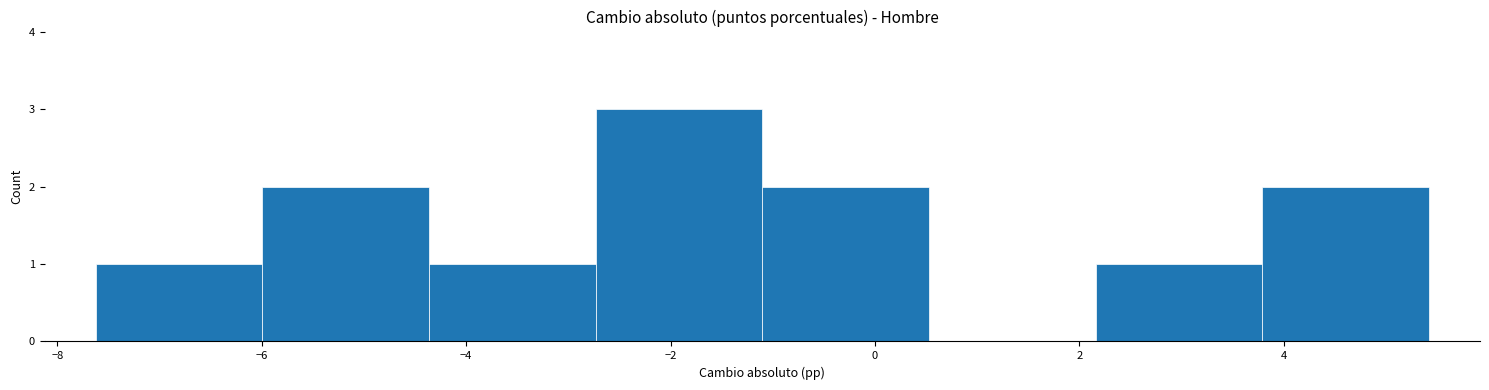

Which range on the x-axis has the tallest bar?

-2.8 to -1.2